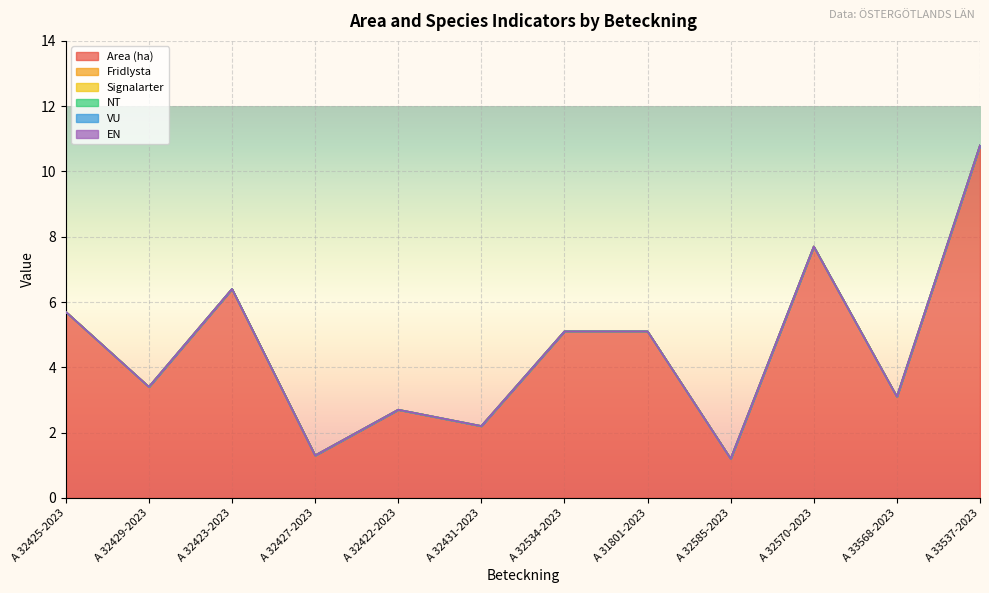

Reading left to right, extract all data points from this chart.

Area (ha): 5.7	3.4	6.4	1.3	2.7	2.2	5.1	5.1	1.2	7.7	3.1	10.8
Fridlysta: 0.0	0.0	0.0	0.0	0.0	0.0	0.0	0.0	0.0	0.0	0.0	0.0
Signalarter: 0.0	0.0	0.0	0.0	0.0	0.0	0.0	0.0	0.0	0.0	0.0	0.0
NT: 0.0	0.0	0.0	0.0	0.0	0.0	0.0	0.0	0.0	0.0	0.0	0.0
VU: 0.0	0.0	0.0	0.0	0.0	0.0	0.0	0.0	0.0	0.0	0.0	0.0
EN: 0.0	0.0	0.0	0.0	0.0	0.0	0.0	0.0	0.0	0.0	0.0	0.0